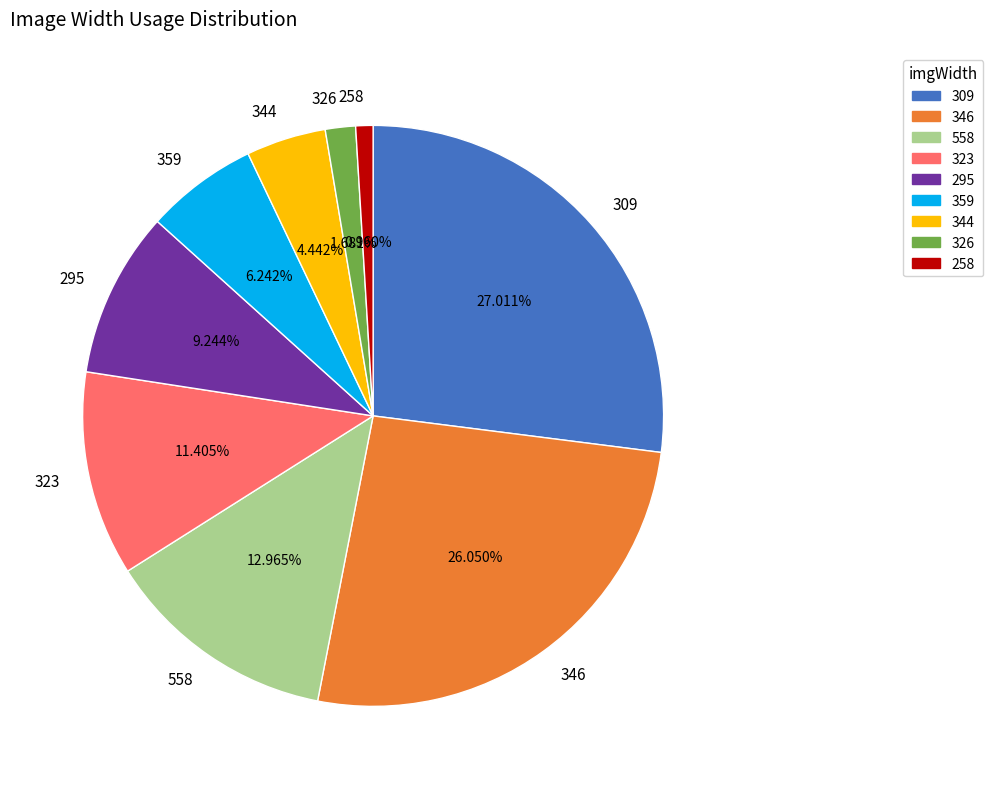

What is the smallest slice in the pie chart?

258